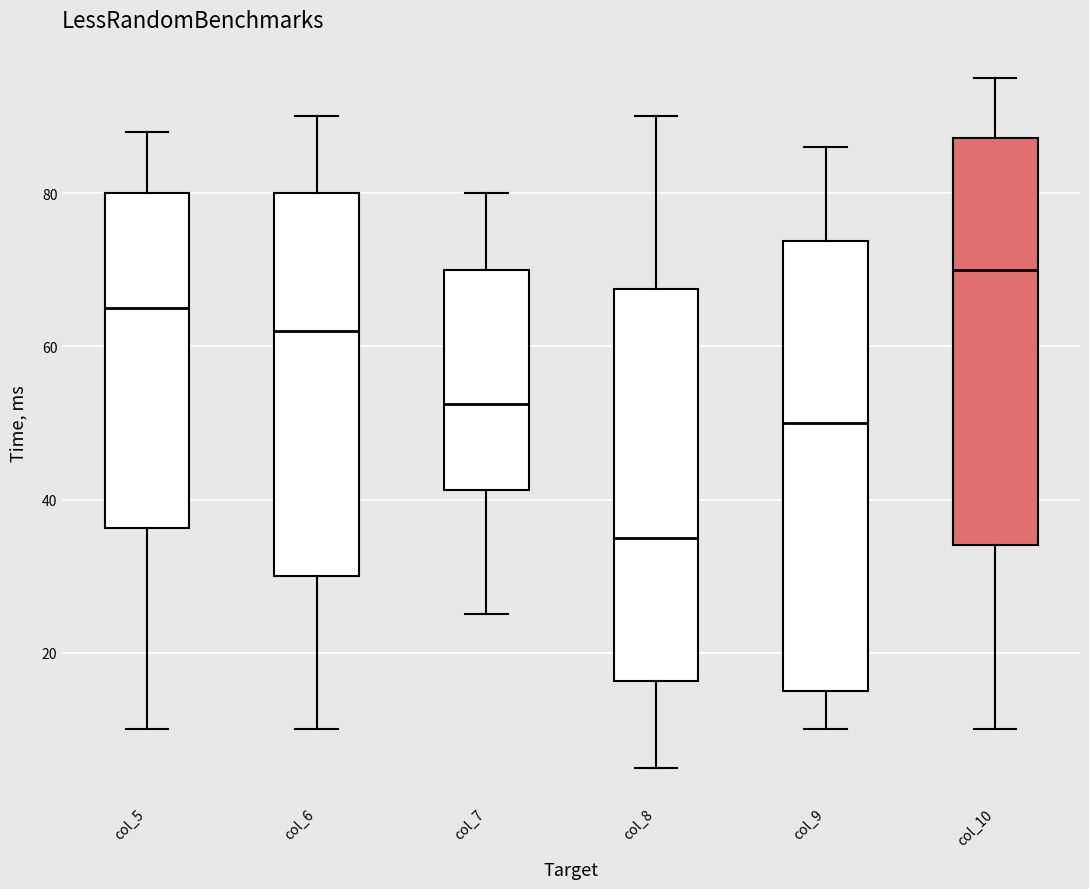

Which box's median line is the highest?

col_10